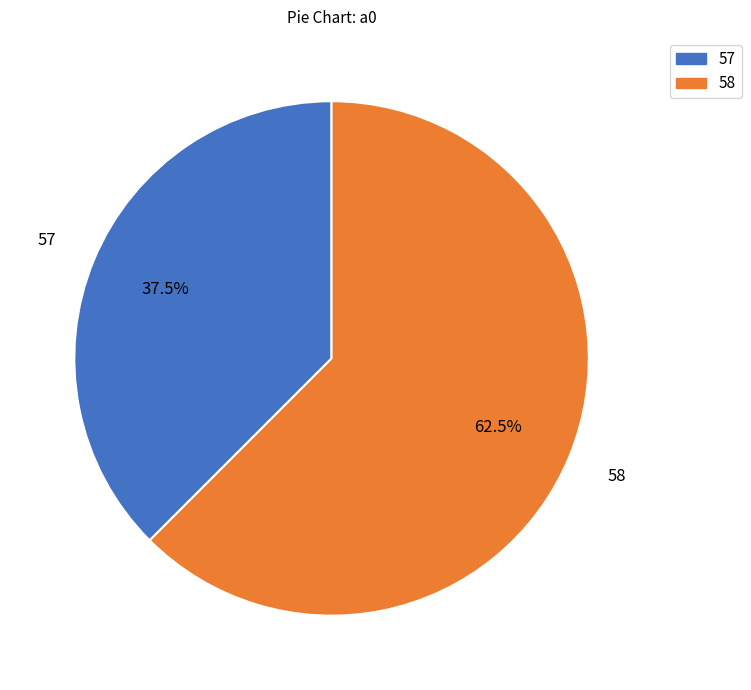

To the nearest percent, what is the average slice percentage?

50%